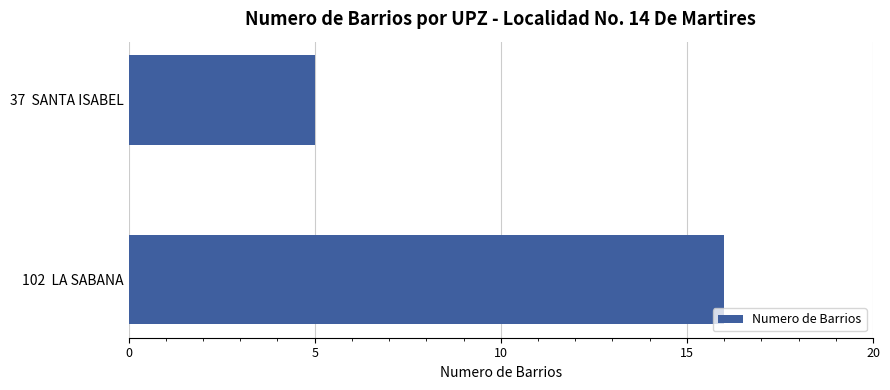

Count the number of categories in the chart.

2